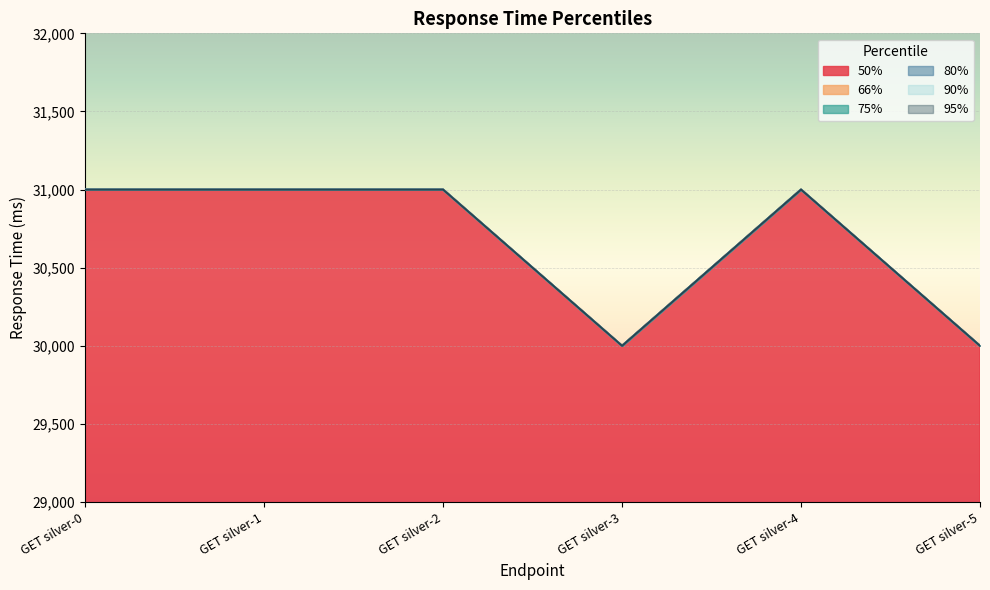

At which category does 80% reach its first local valley?

GET silver-3